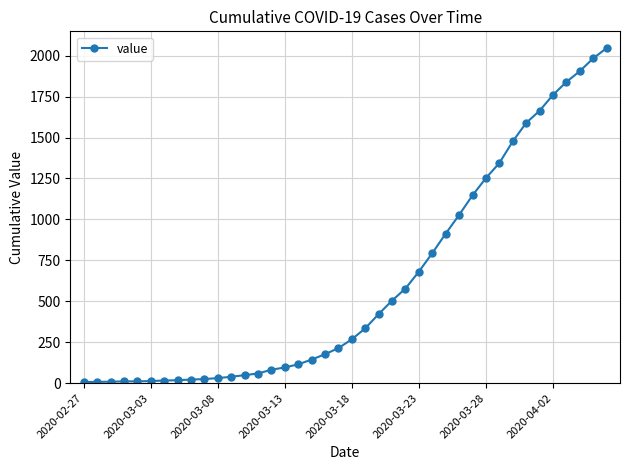

What is the difference between the second highest and second lowest values?

1975